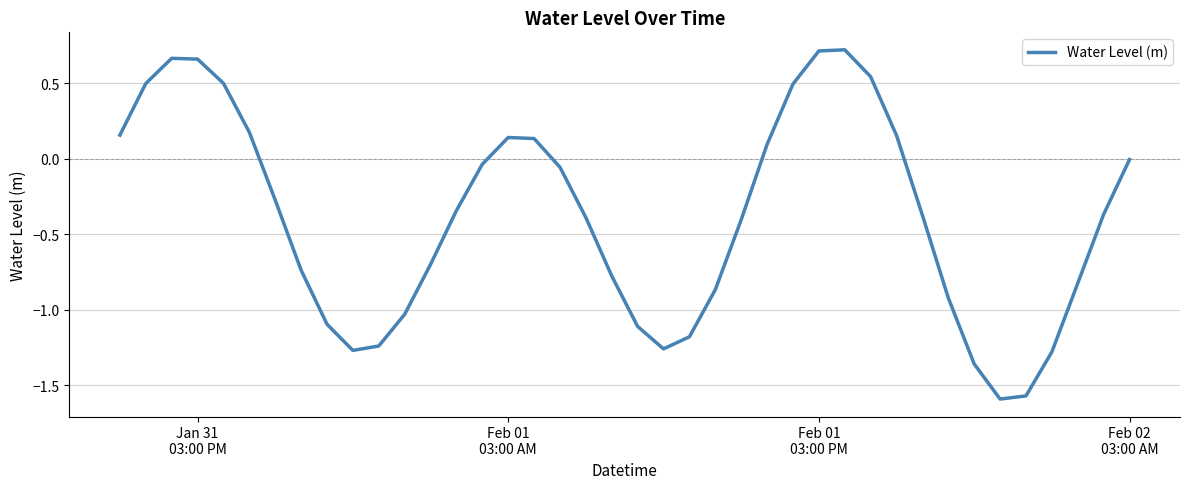

Count the number of data series in this chart.

1